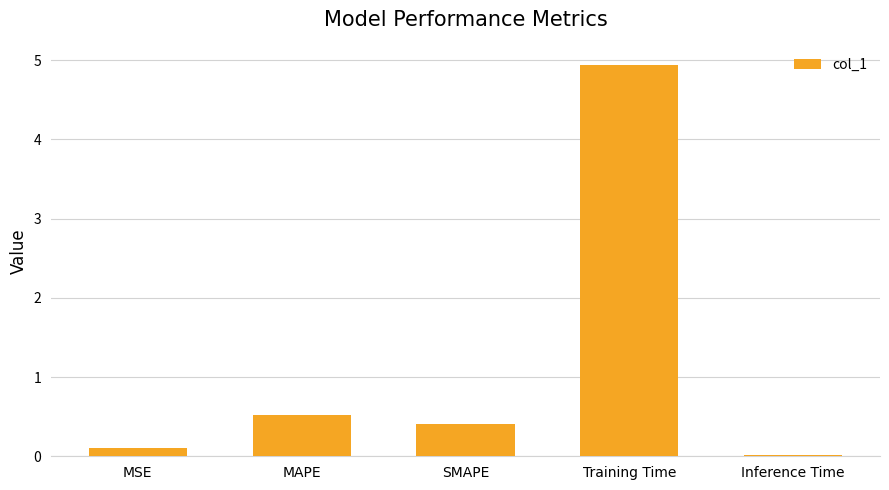

What is the change in value from MSE to Inference Time?

-0.1